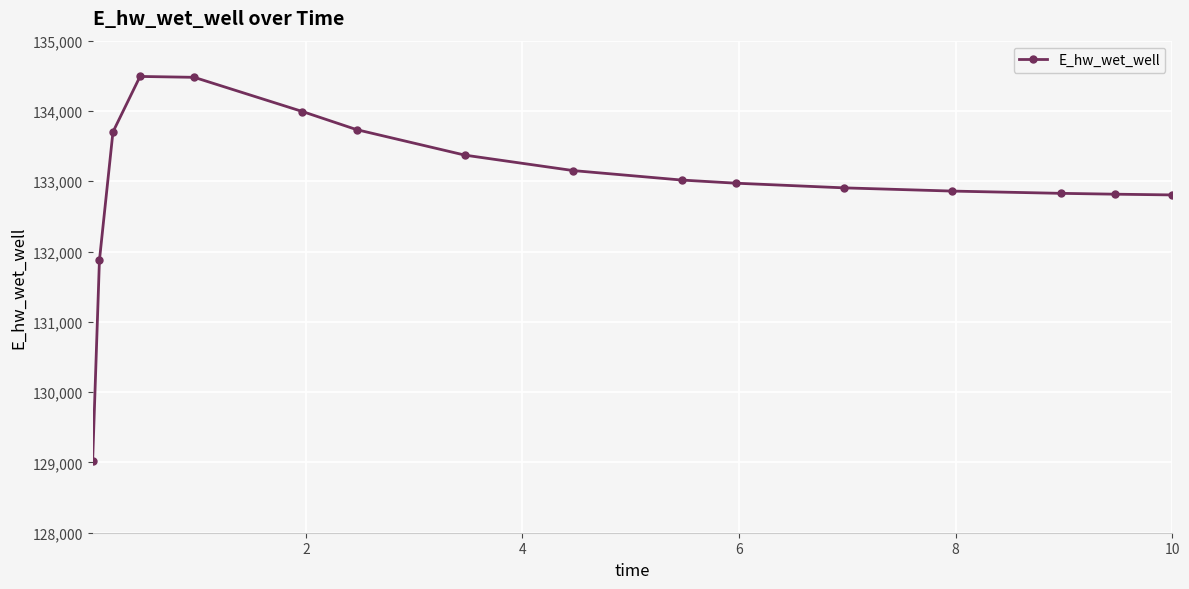

What is the difference between the maximum and minimum values?

5471.7